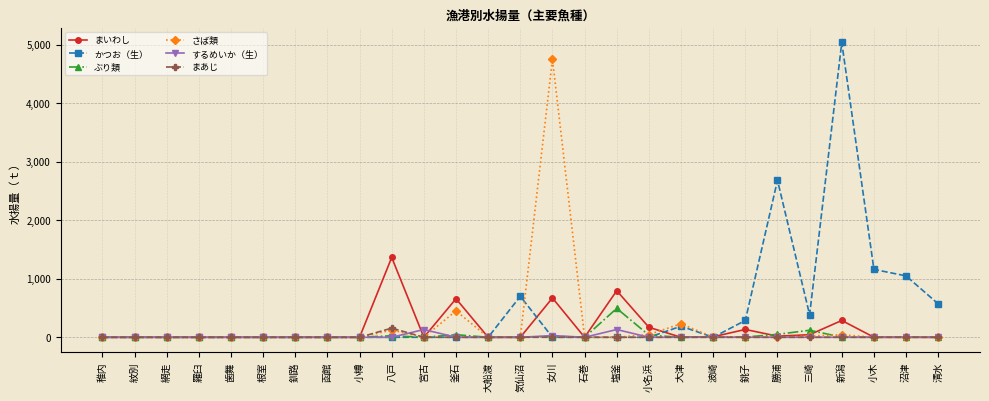

Which series has the widest spread of values?

かつお（生）